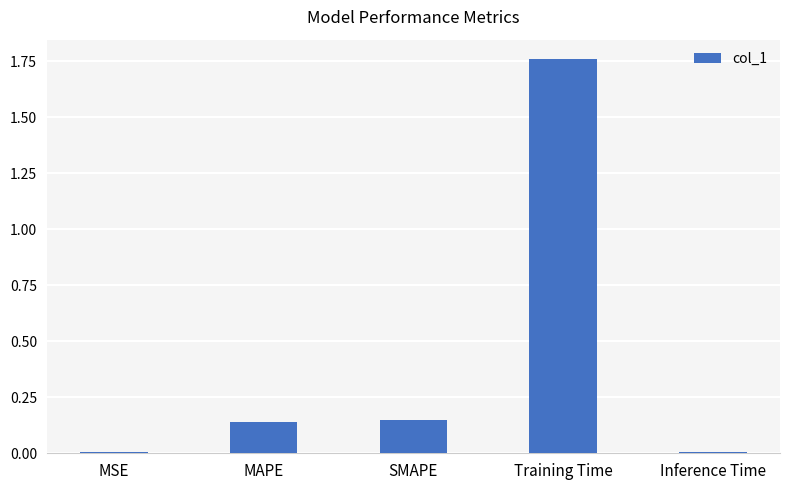

True or false: the data shows 0.2 at MAPE.

False